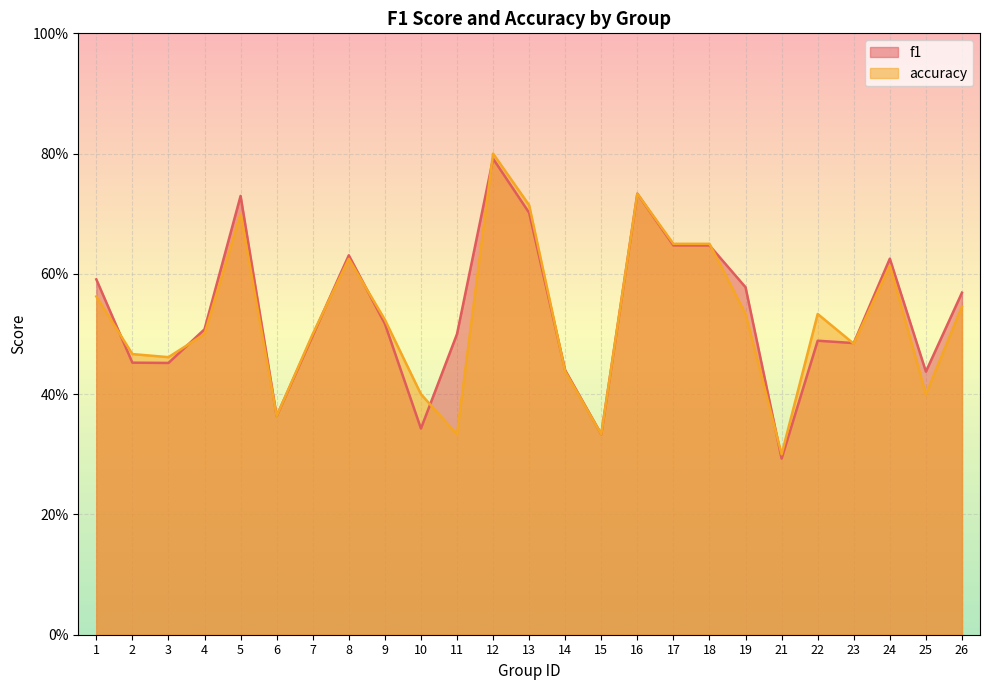

Reading left to right, what are all the values shown in this chart?

f1: 1=0.6	2=0.5	3=0.5	4=0.5	5=0.7	6=0.4	7=0.5	8=0.6	9=0.5	10=0.3	11=0.5	12=0.8	13=0.7	14=0.4	15=0.3	16=0.7	17=0.6	18=0.6	19=0.6	21=0.3	22=0.5	23=0.5	24=0.6	25=0.4	26=0.6
accuracy: 1=0.6	2=0.5	3=0.5	4=0.5	5=0.7	6=0.4	7=0.5	8=0.6	9=0.5	10=0.4	11=0.3	12=0.8	13=0.7	14=0.4	15=0.3	16=0.7	17=0.7	18=0.7	19=0.5	21=0.3	22=0.5	23=0.5	24=0.6	25=0.4	26=0.5